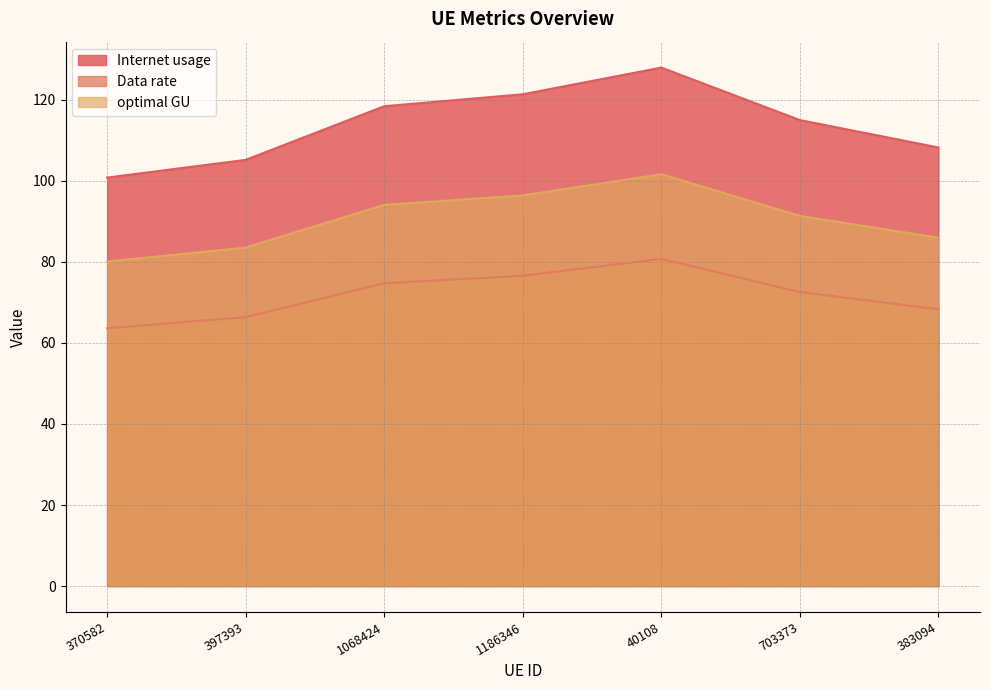

List the series in order of their overall mean, lowest first.

Data rate, optimal GU, Internet usage